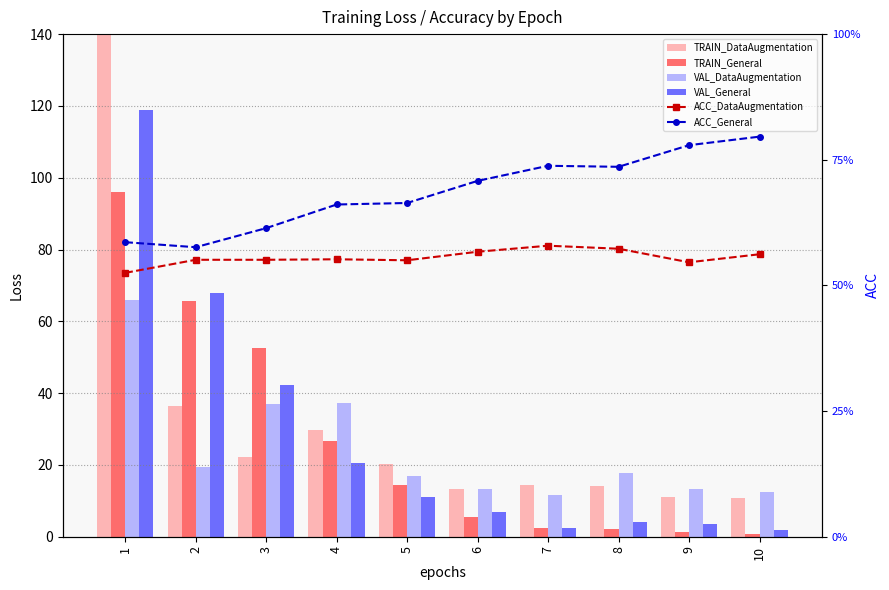

What is the value of the VAL_DataAugmentation bar at the 6th from the left?

13.3